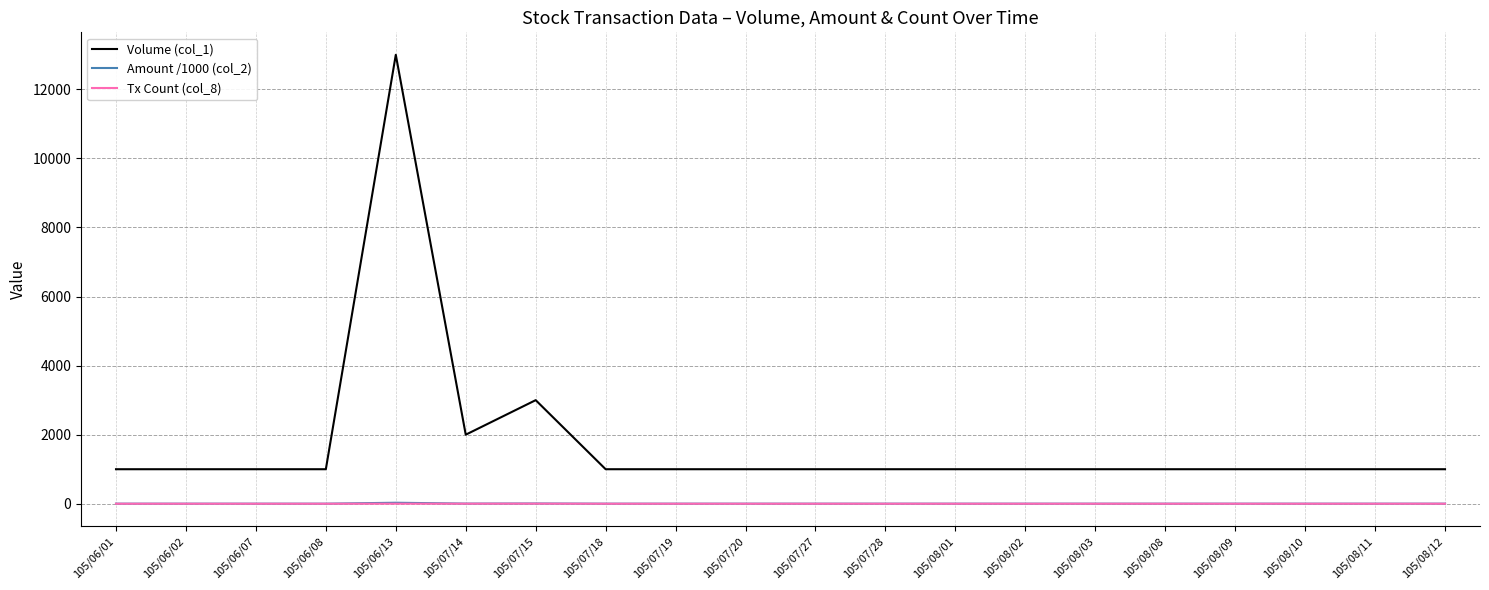

True or false: Amount /1000 (col_2) and Volume (col_1) cross at least once.

False